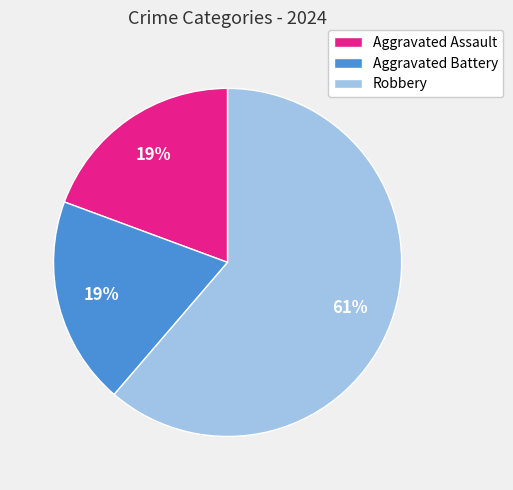

Combined, do Aggravated Assault and Aggravated Battery account for over 50%?

No